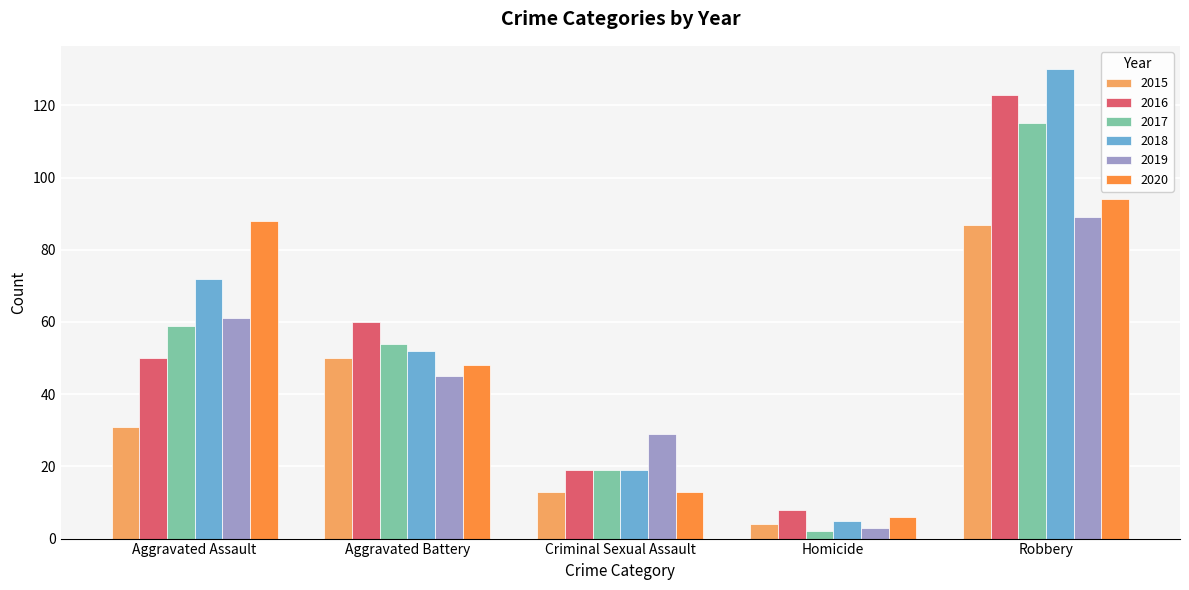

How many bars are there in total?

30